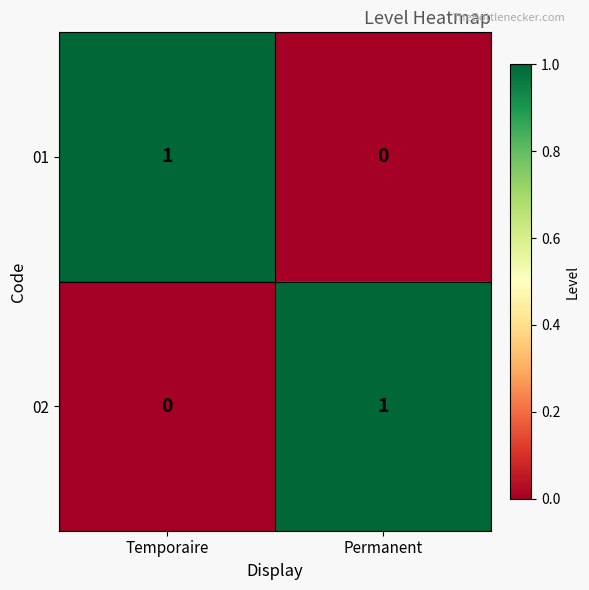

Rank the categories by 02 value from lowest to highest.

Temporaire, Permanent